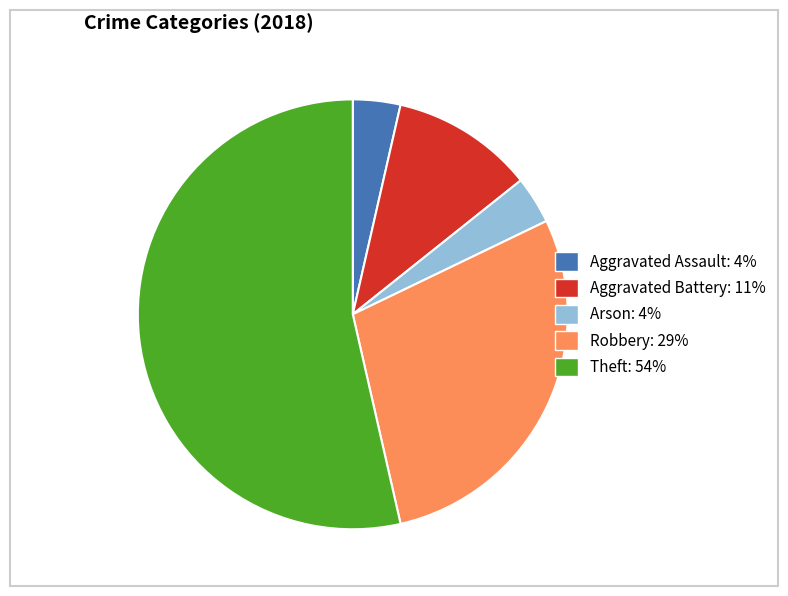

How many slices are in this pie chart?

5